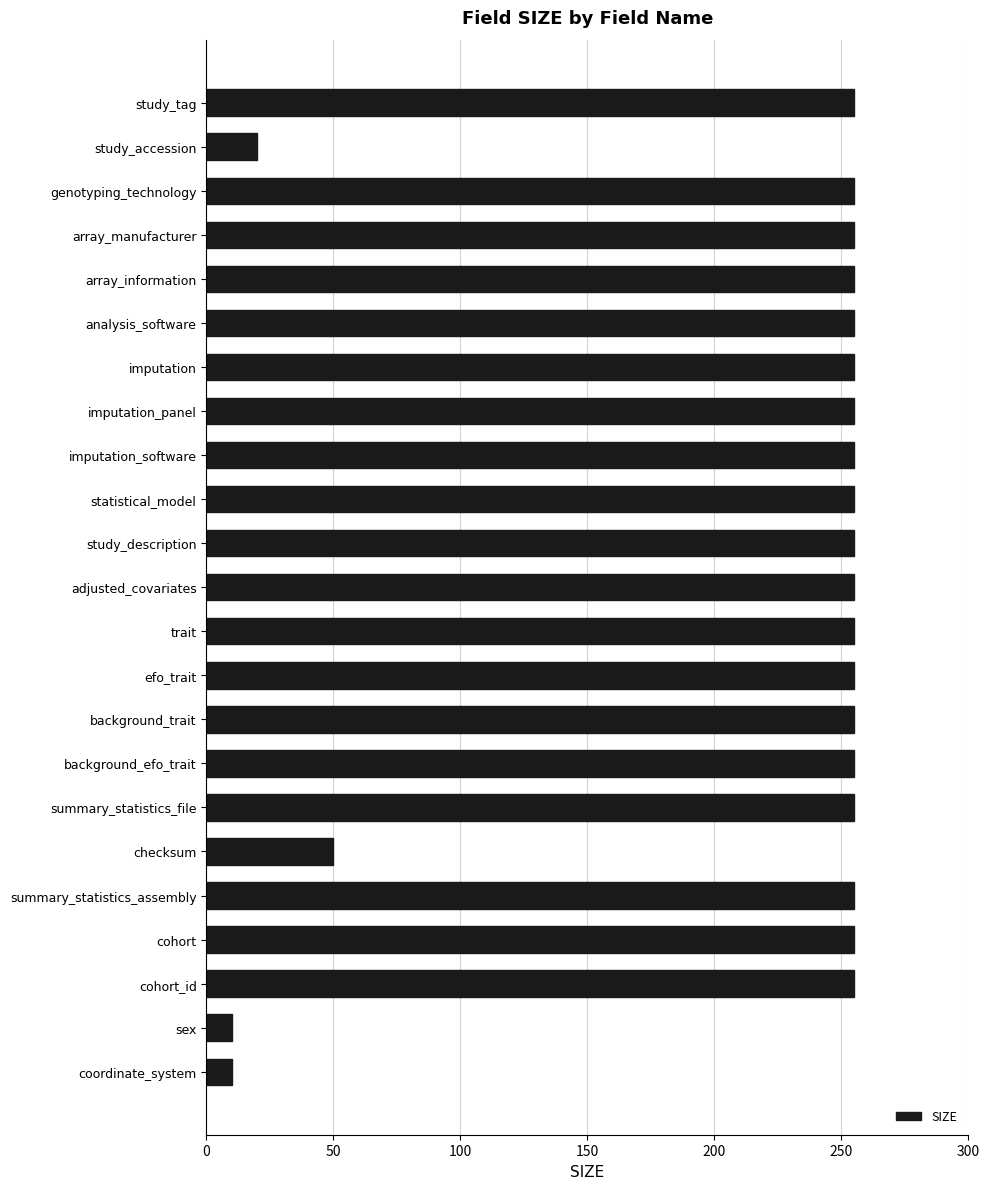

At which label is the value closest to 132?

checksum